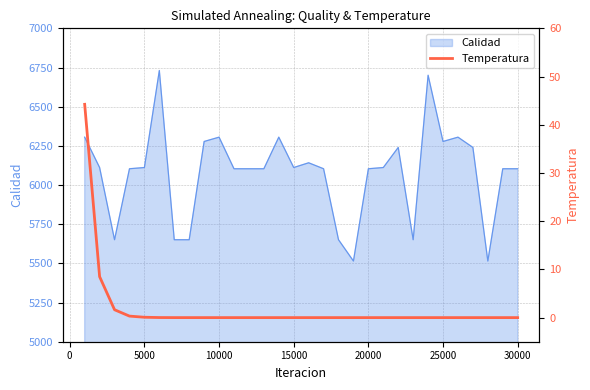

How many lines are shown in the chart?

1